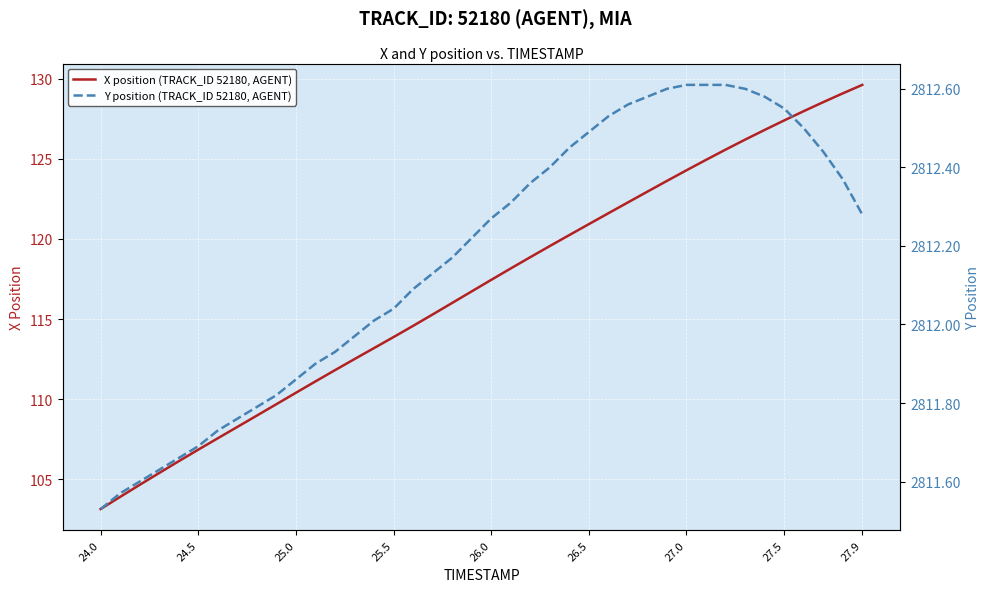

At which label does X position (TRACK_ID 52180, AGENT) reach its minimum?

24.0